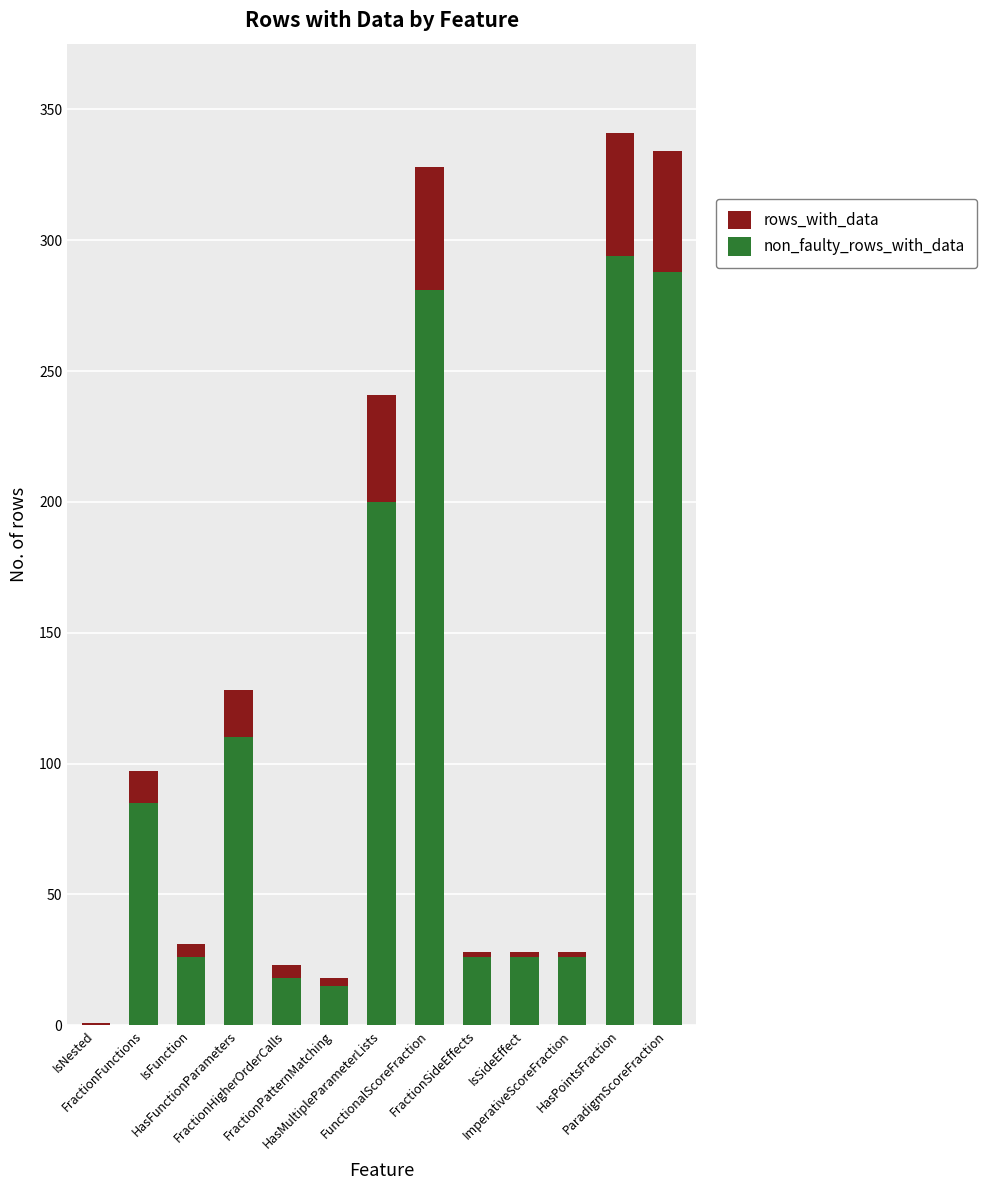

At IsSideEffect, list the series in order from largest to smallest.

rows_with_data, non_faulty_rows_with_data